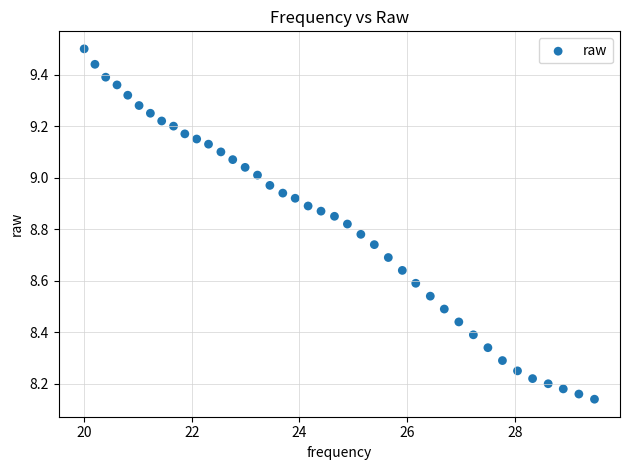

What is the range of Y values (max minus min)?

1.4